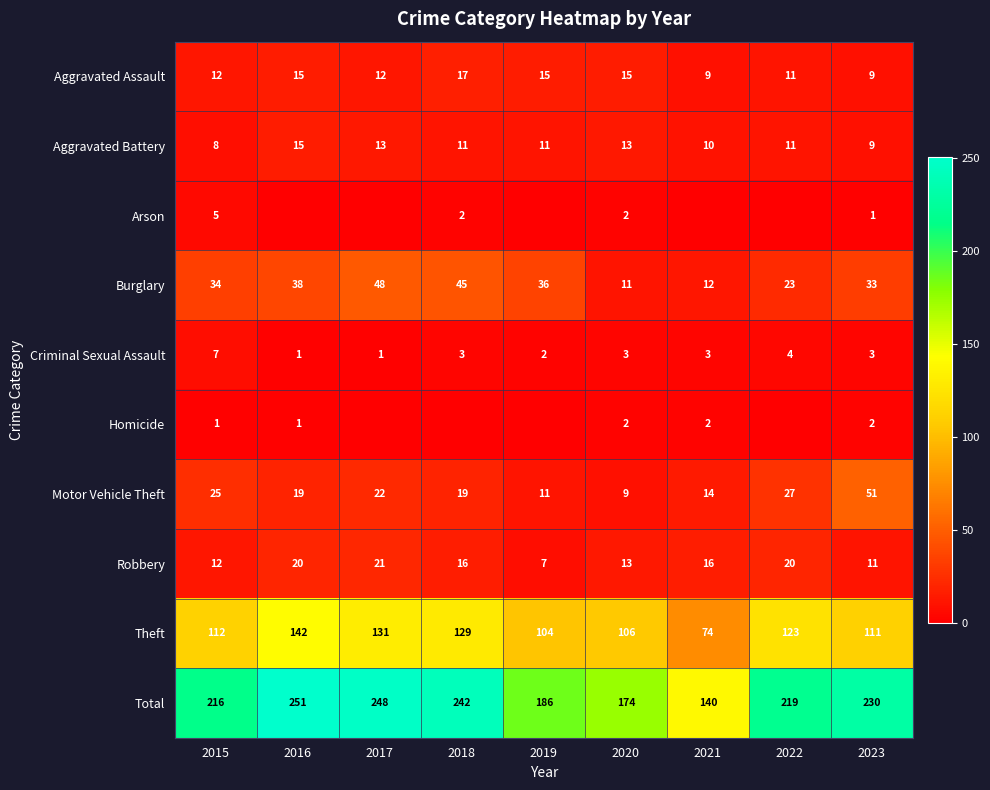

Is the value of Theft at 2015 greater than the value of Aggravated Battery at 2016?

Yes